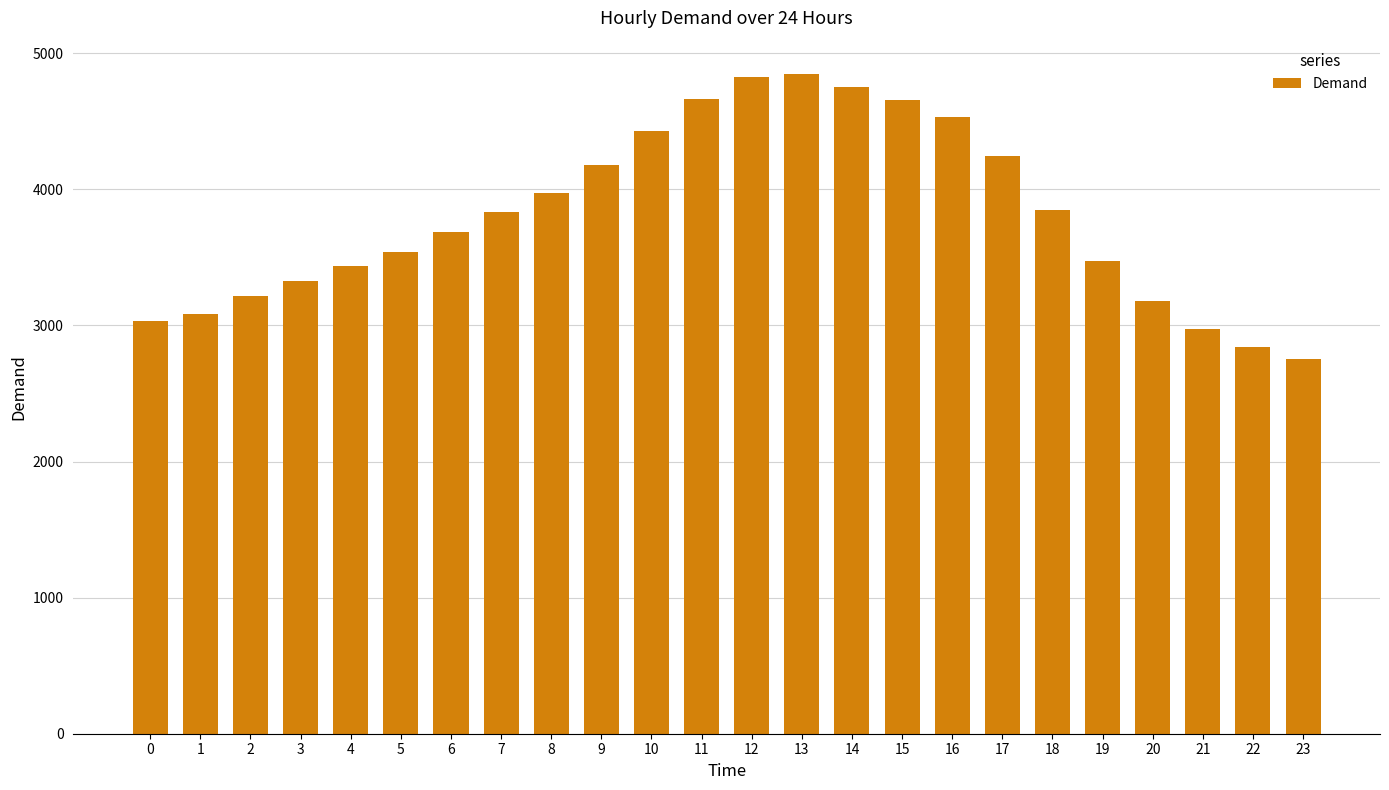

At which category does the chart reach its minimum across all series?

23